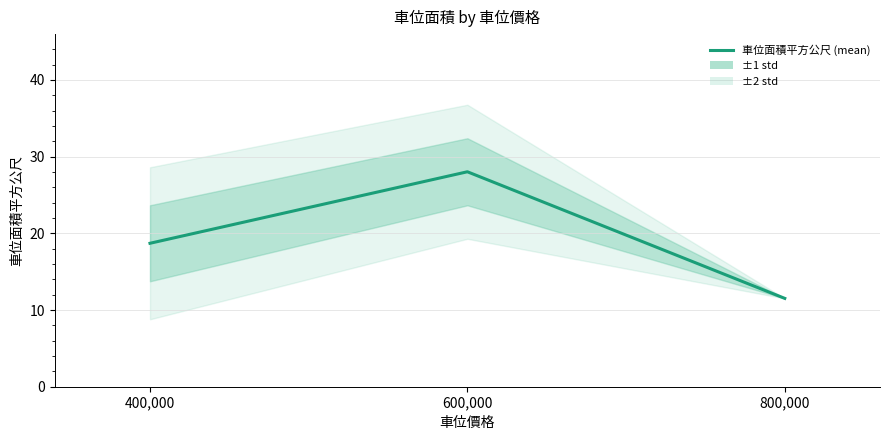

The chart shows a value of 10.8 at 400,000. True or false?

False